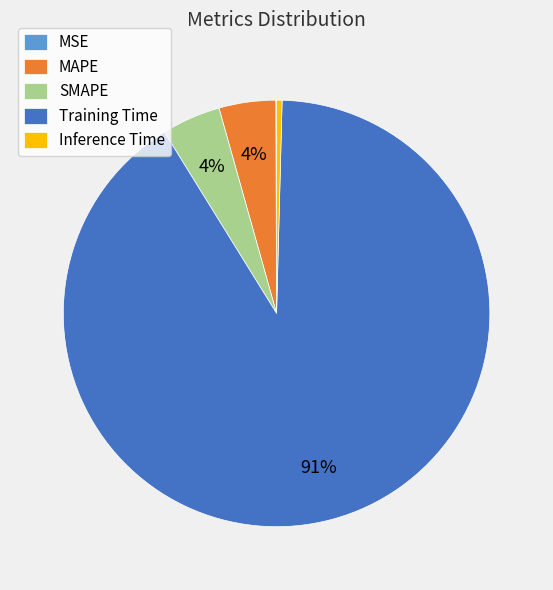

To the nearest percent, what percentage of the pie is MAPE?

4%